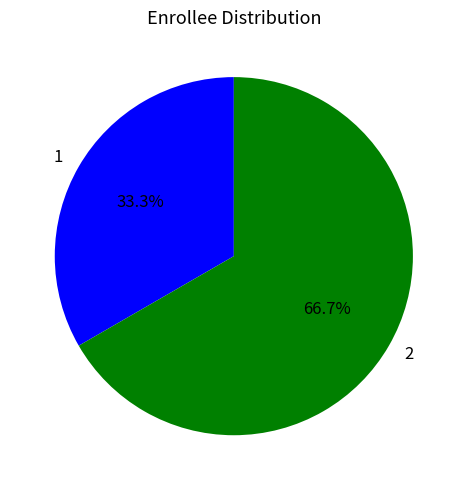

Which category accounts for the majority?

2